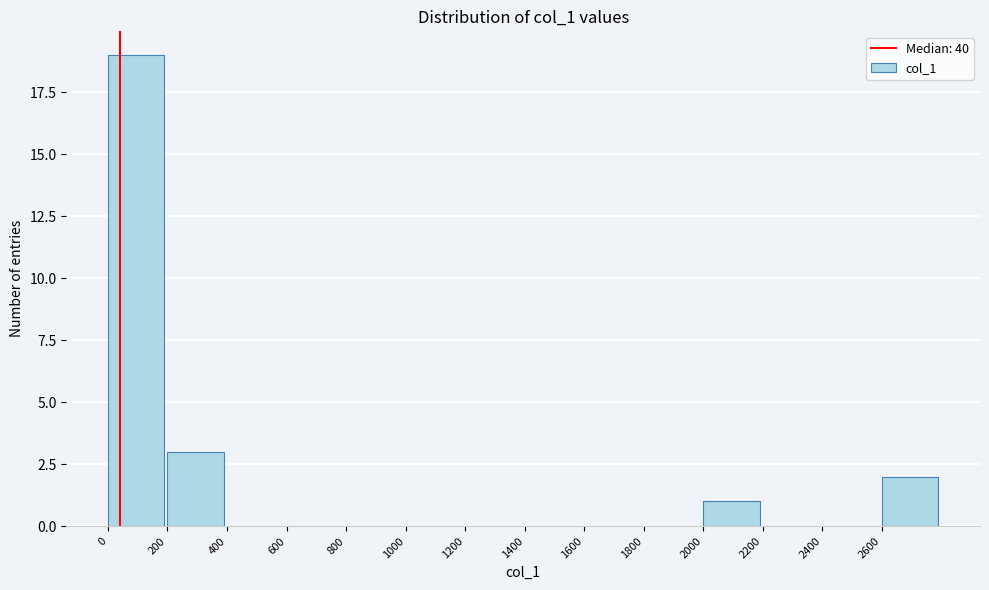

Reading right to left, extract all data points from this chart.

2600=2	2400=0	2200=0	2000=1	1800=0	1600=0	1400=0	1200=0	1000=0	800=0	600=0	400=0	200=3	0=19